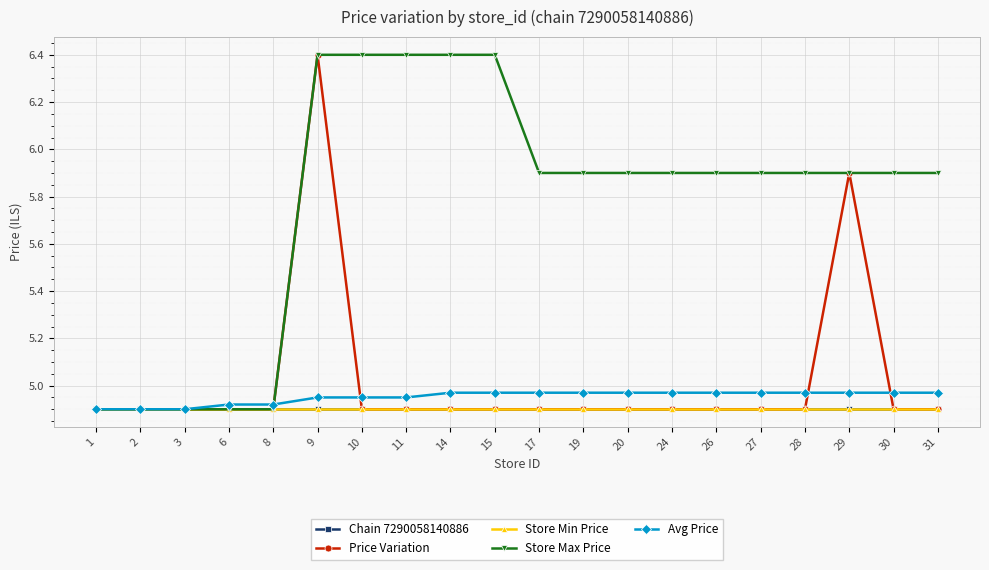

What is the difference between the maximum and minimum values in the Avg Price series?

0.1